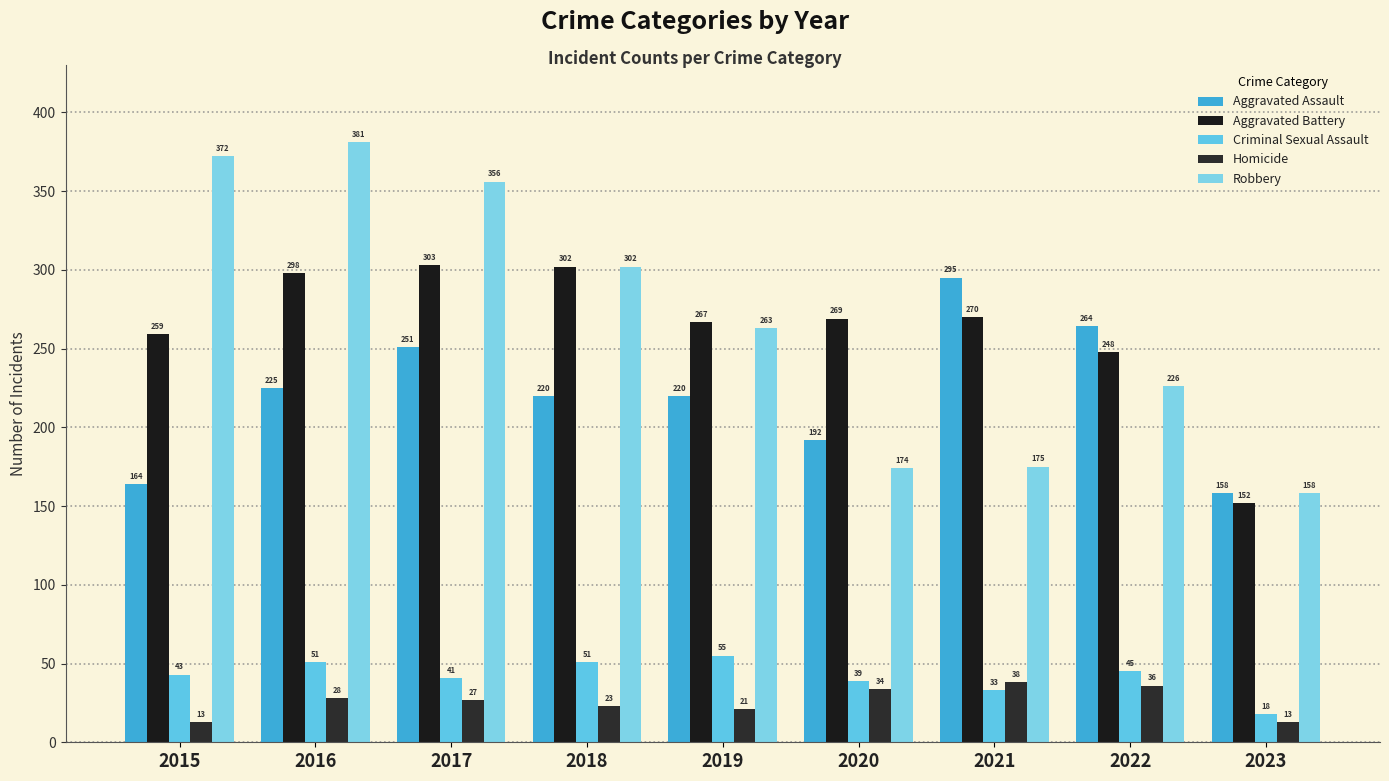

Reading left to right, list all the values displayed in this chart.

Aggravated Assault: 164	225	251	220	220	192	295	264	158
Aggravated Battery: 259	298	303	302	267	269	270	248	152
Criminal Sexual Assault: 43	51	41	51	55	39	33	45	18
Homicide: 13	28	27	23	21	34	38	36	13
Robbery: 372	381	356	302	263	174	175	226	158